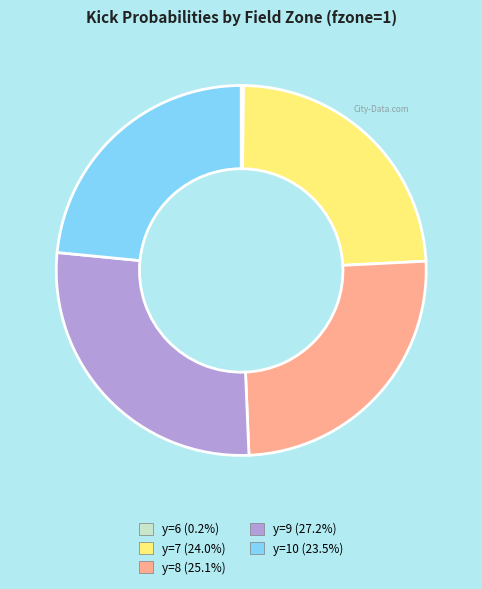

Does y=9 represent more than half of the total?

No